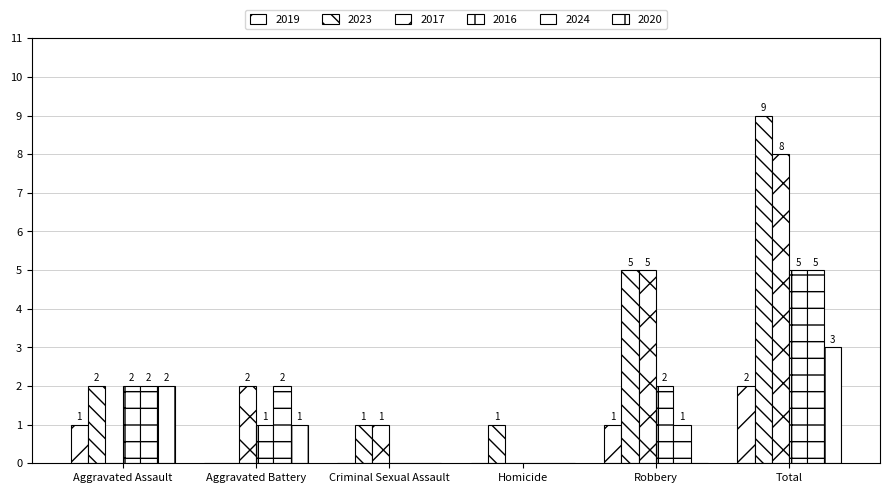

How many series are shown in this chart?

6